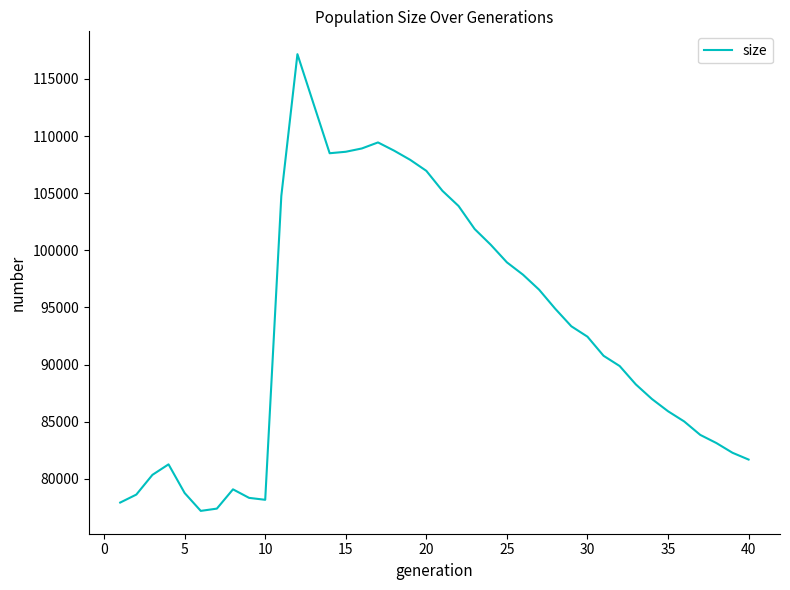

What is the difference between the maximum and minimum values?

39974